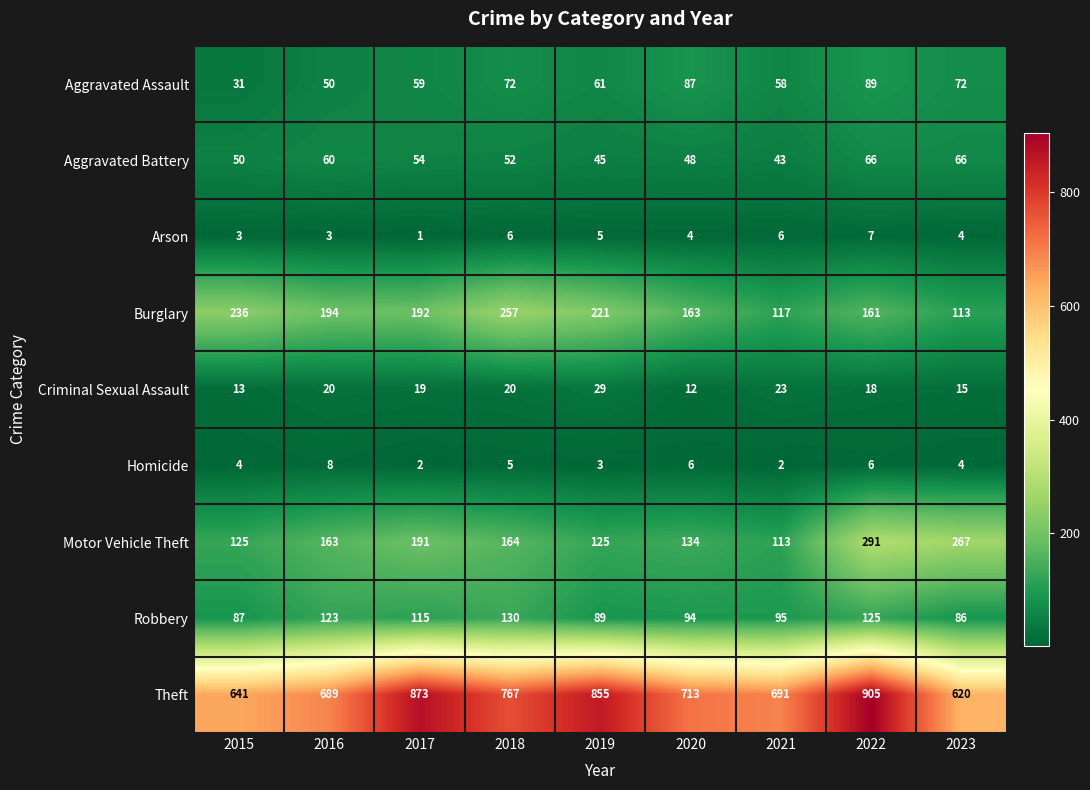

What value does the Burglary series have at 2017?

192